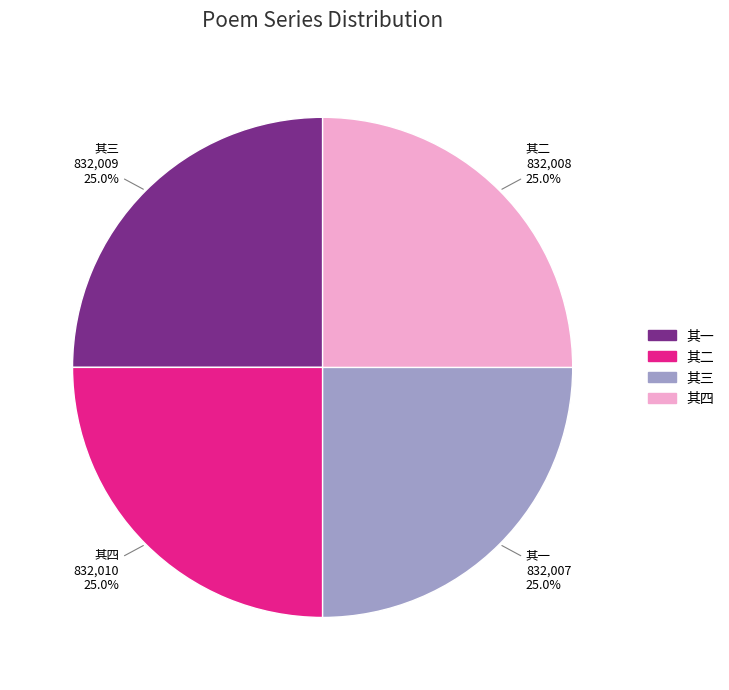

Does any single category account for the majority?

No